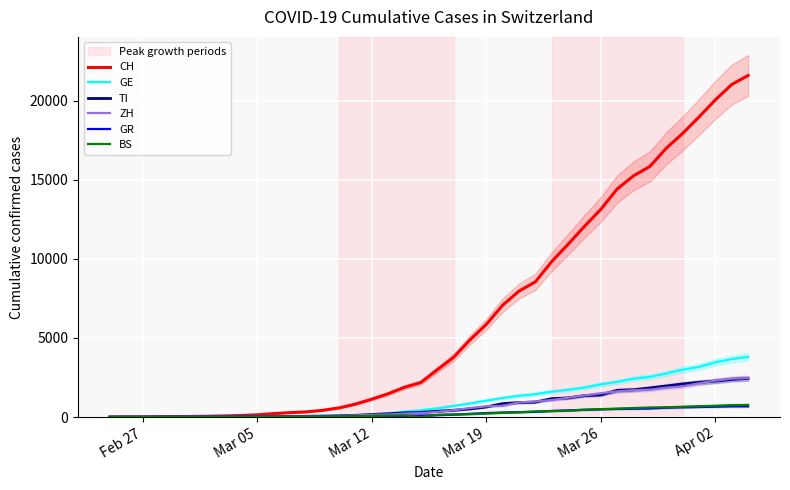

Is the value of TI at Mar 19 greater than the value of GR at Mar 12?

Yes